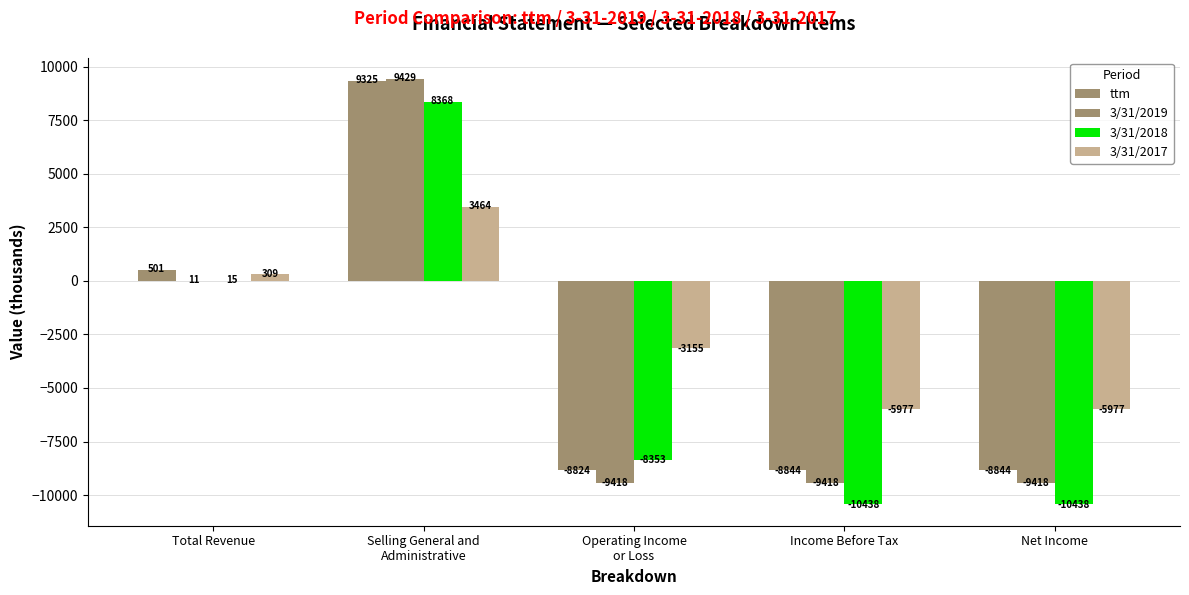

Are the bars horizontal?

No